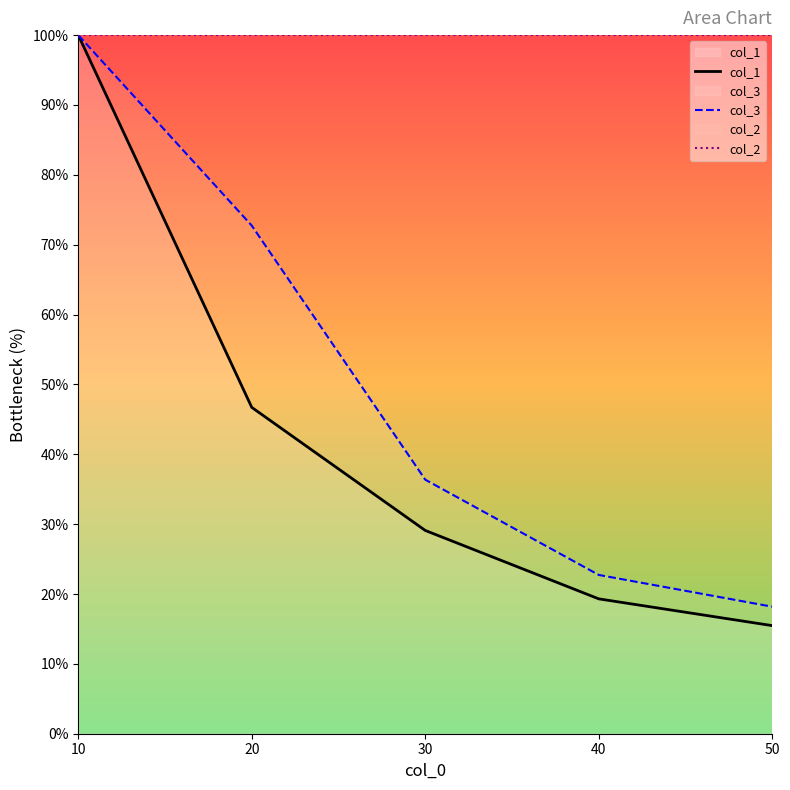

What is the value of the col_1 point at the 4th from the left?

19.3